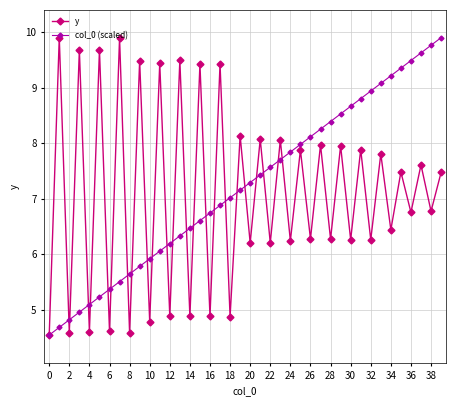

Does the chart have visible grid lines?

Yes